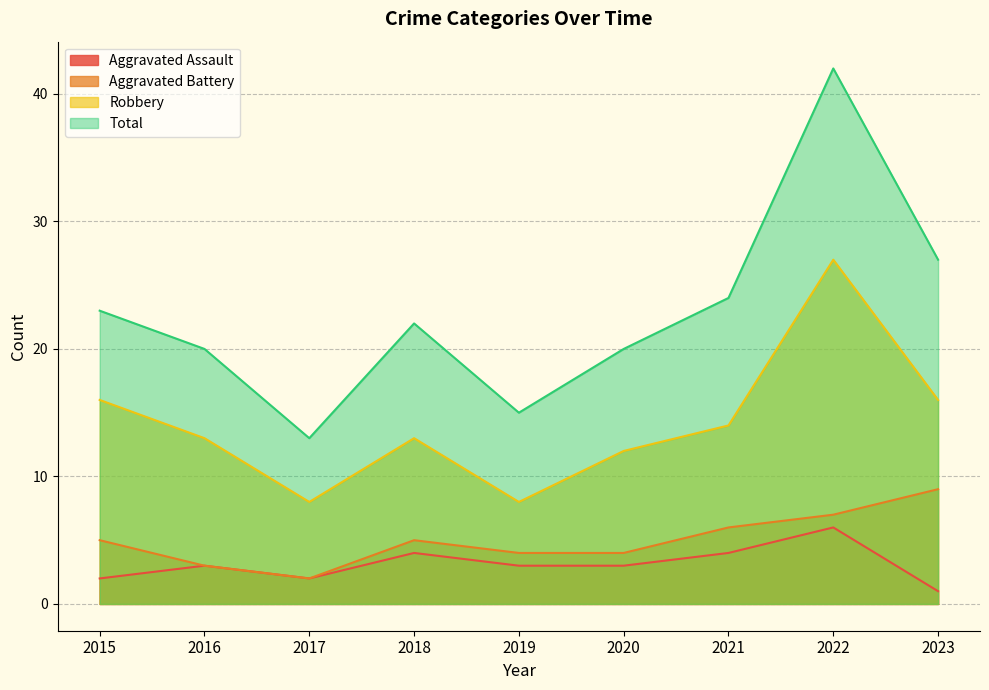

What value does the Total series have at 2023, to the nearest 5?

25